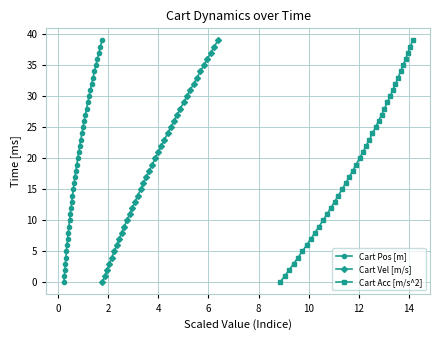

What is the sum of all Cart Vel [m/s] values?

780